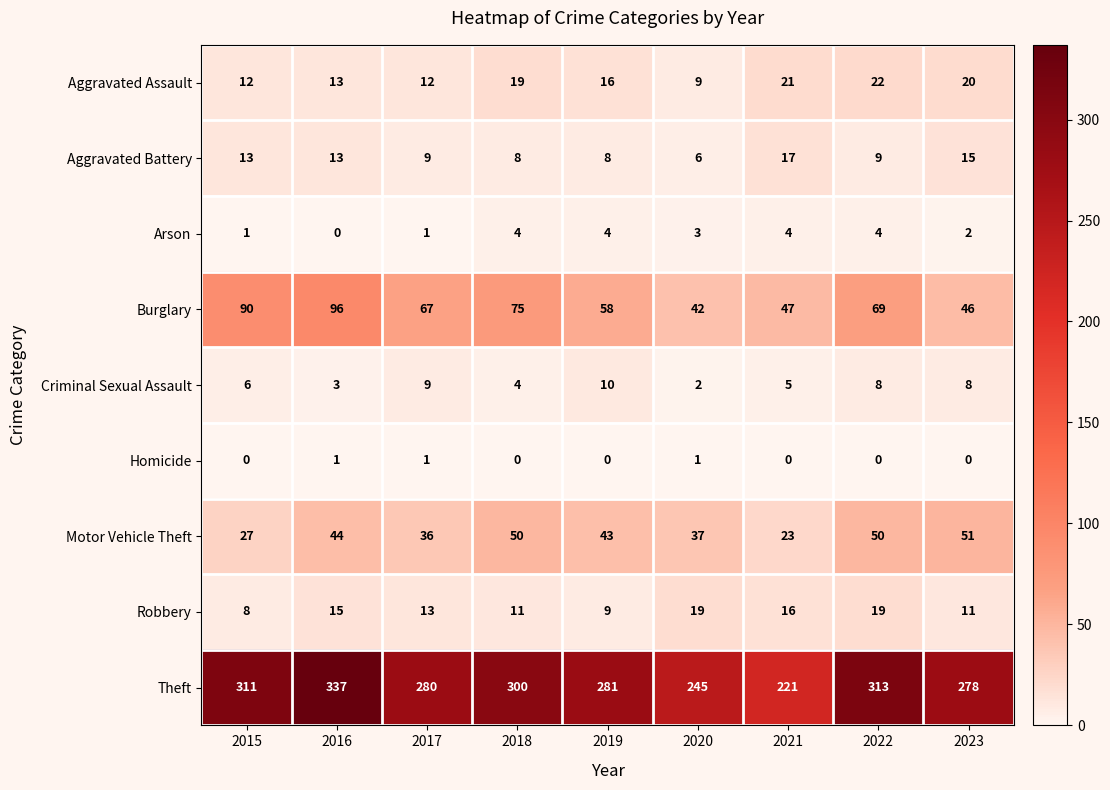

How many data points does each series have?

9